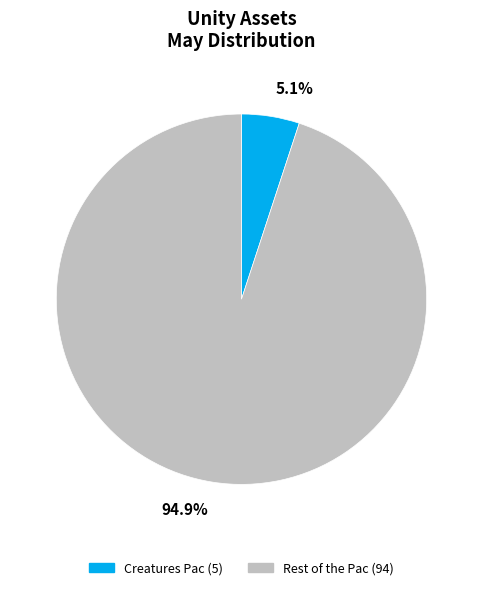

Is it true that Creatures Pac is 5% of the pie?

True